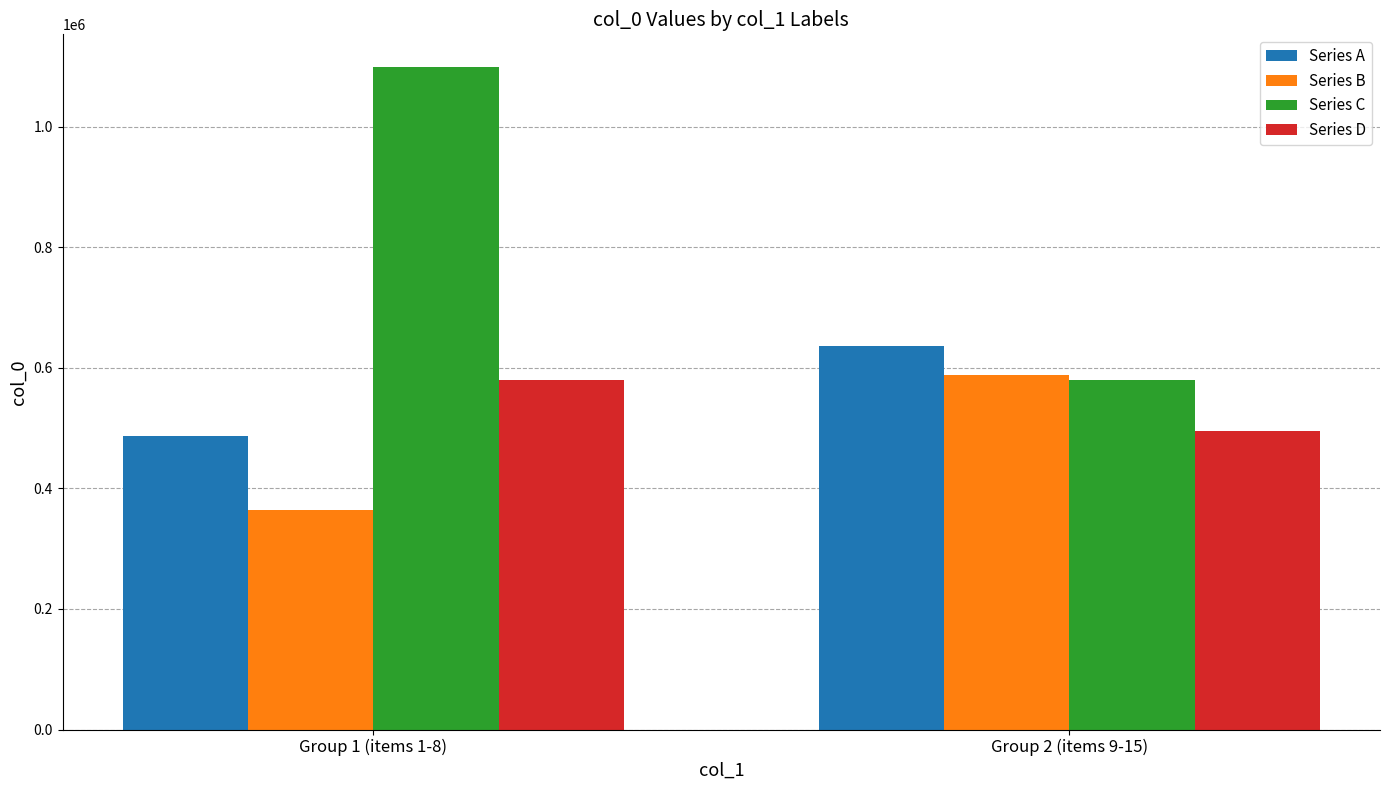

What is the label of the 2nd bar from the left?

Group 2 (items 9-15)